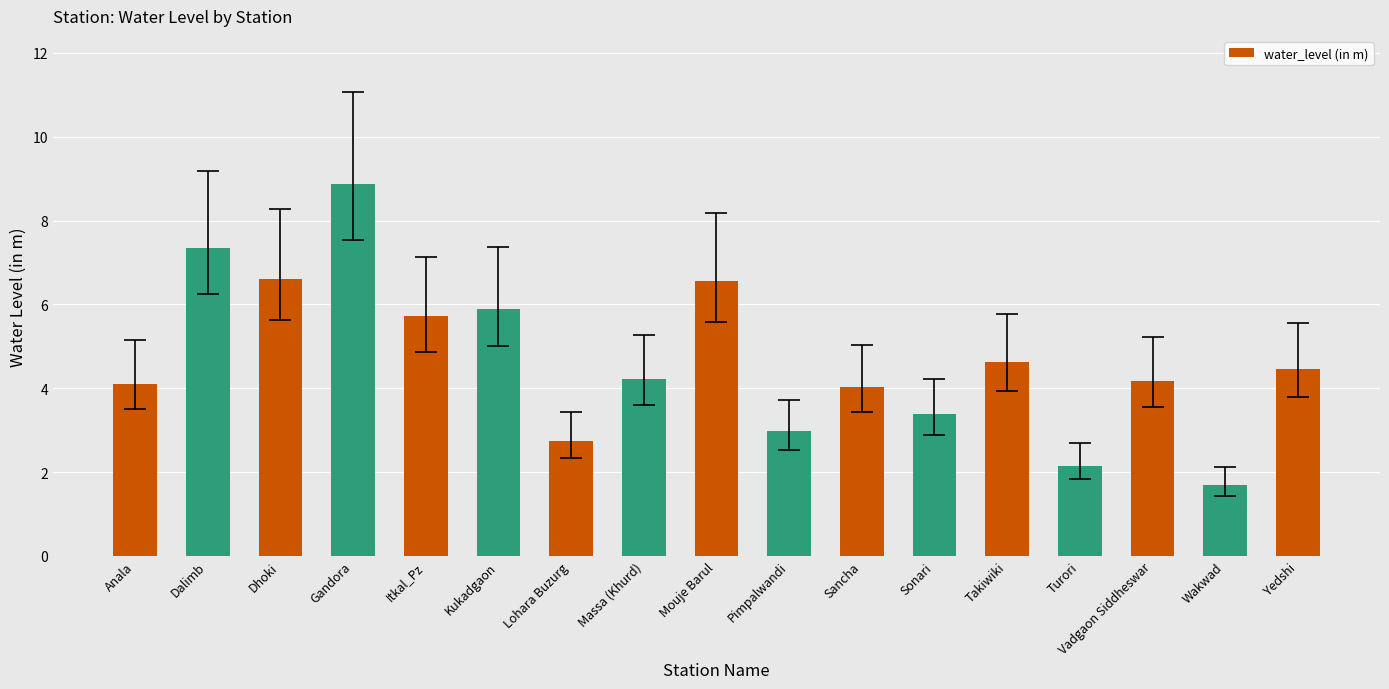

At which category does the chart reach its peak across all series?

Gandora